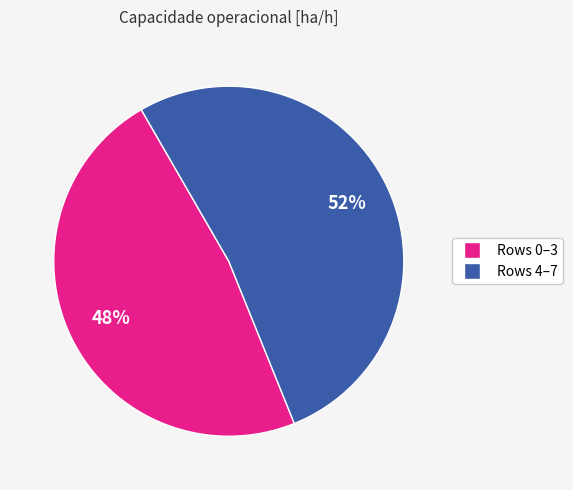

To the nearest percent, what is the difference between the largest and smallest slice percentages?

4%